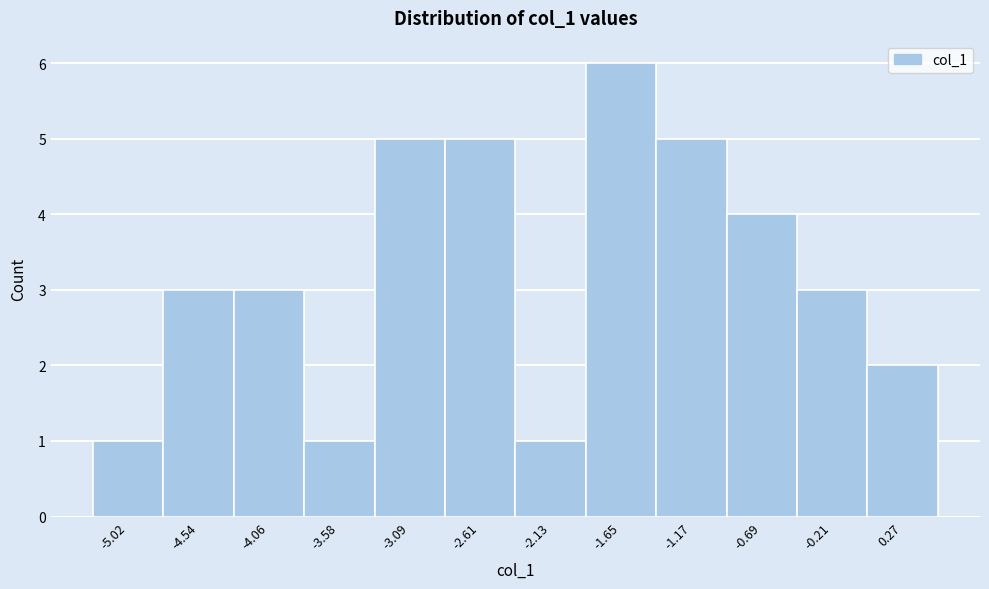

Reading left to right, list all the values displayed in this chart.

1	3	3	1	5	5	1	6	5	4	3	2